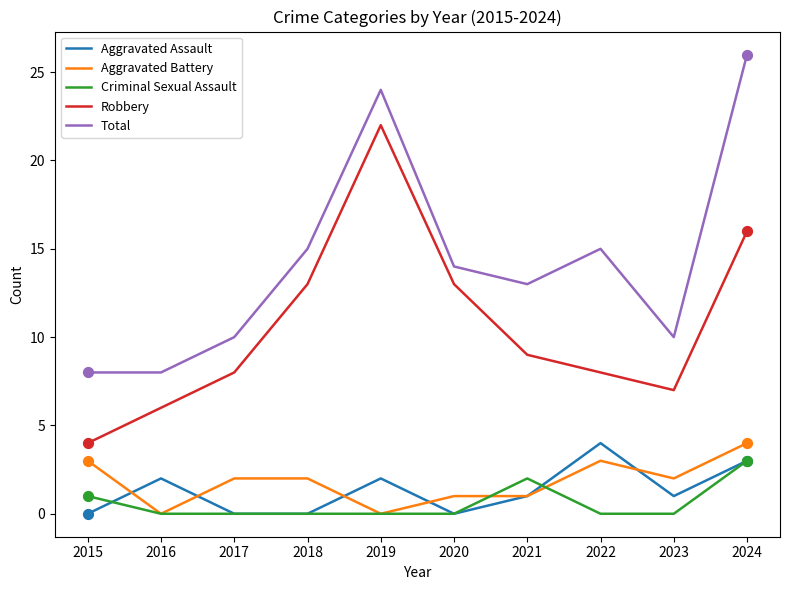

What is the difference between the highest and lowest values at 2015?

8